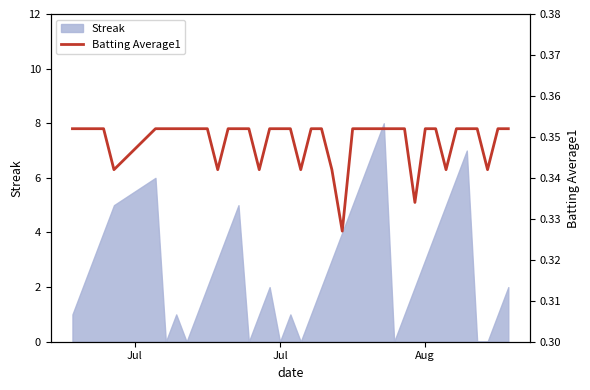

Reading left to right, what are all the values shown in this chart?

0.4	0.4	0.4	0.4	0.3	0.4	0.4	0.4	0.4	0.4	0.4	0.3	0.4	0.4	0.4	0.3	0.4	0.4	0.4	0.3	0.4	0.4	0.3	0.3	0.4	0.4	0.4	0.4	0.4	0.4	0.3	0.4	0.4	0.3	0.4	0.4	0.4	0.3	0.4	0.4